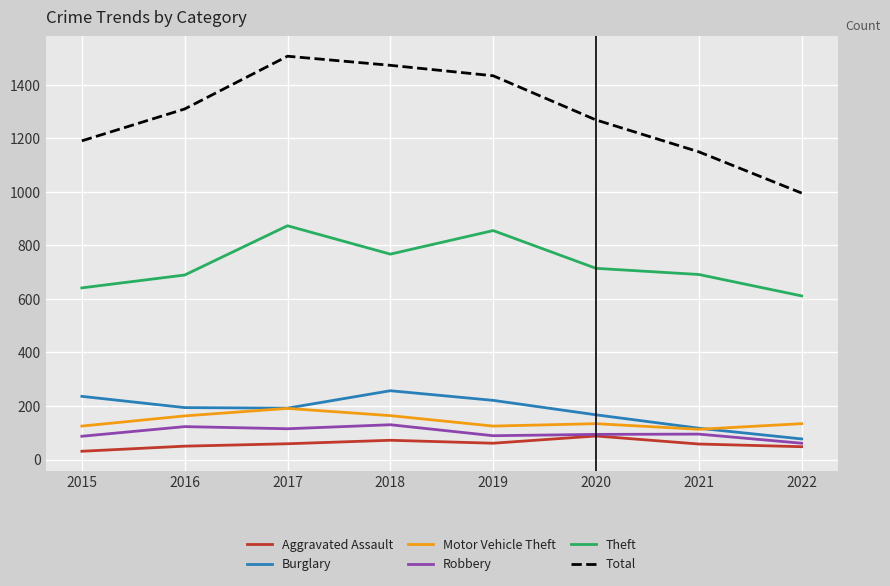

What is the total value across all series at 2016?

2528